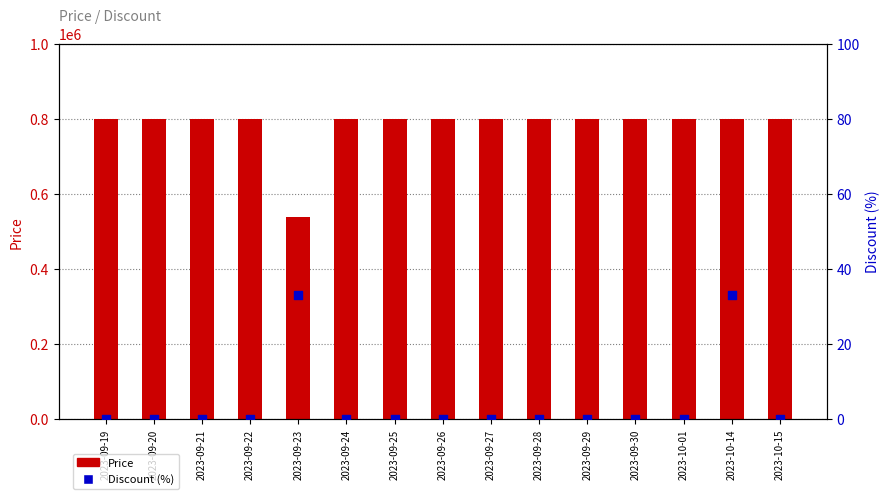

Is the value of Discount at 2023-09-19 greater than the value of Price at 2023-09-30?

No